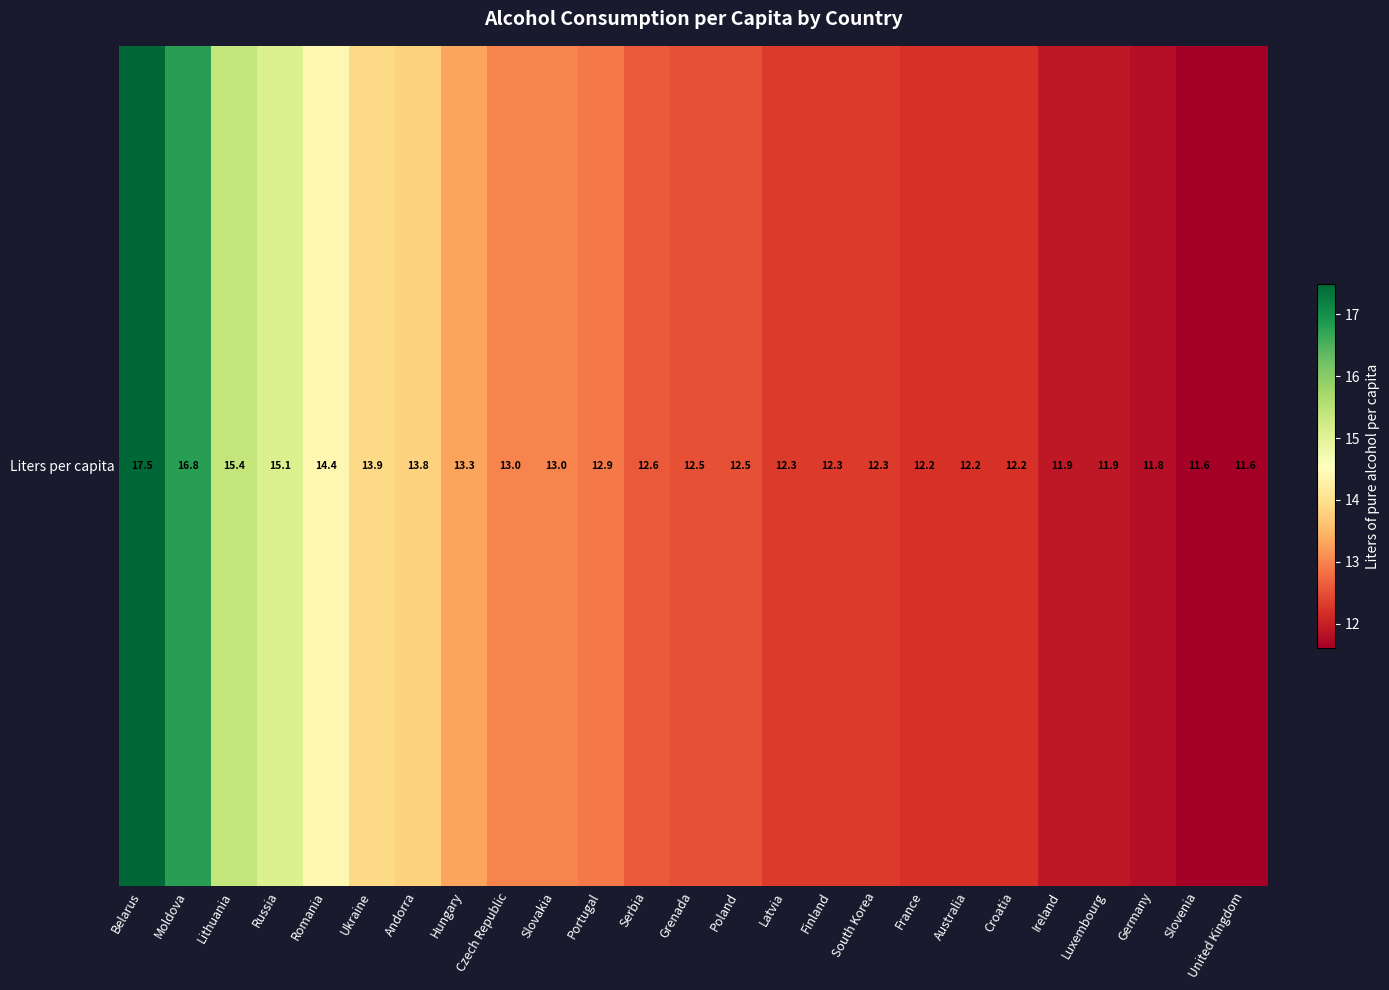

Reading right to left, extract all data points from this chart.

United Kingdom=11.6	Slovenia=11.6	Germany=11.8	Luxembourg=11.9	Ireland=11.9	Croatia=12.2	Australia=12.2	France=12.2	South Korea=12.3	Finland=12.3	Latvia=12.3	Poland=12.5	Grenada=12.5	Serbia=12.6	Portugal=12.9	Slovakia=13.0	Czech Republic=13.0	Hungary=13.3	Andorra=13.8	Ukraine=13.9	Romania=14.4	Russia=15.1	Lithuania=15.4	Moldova=16.8	Belarus=17.5